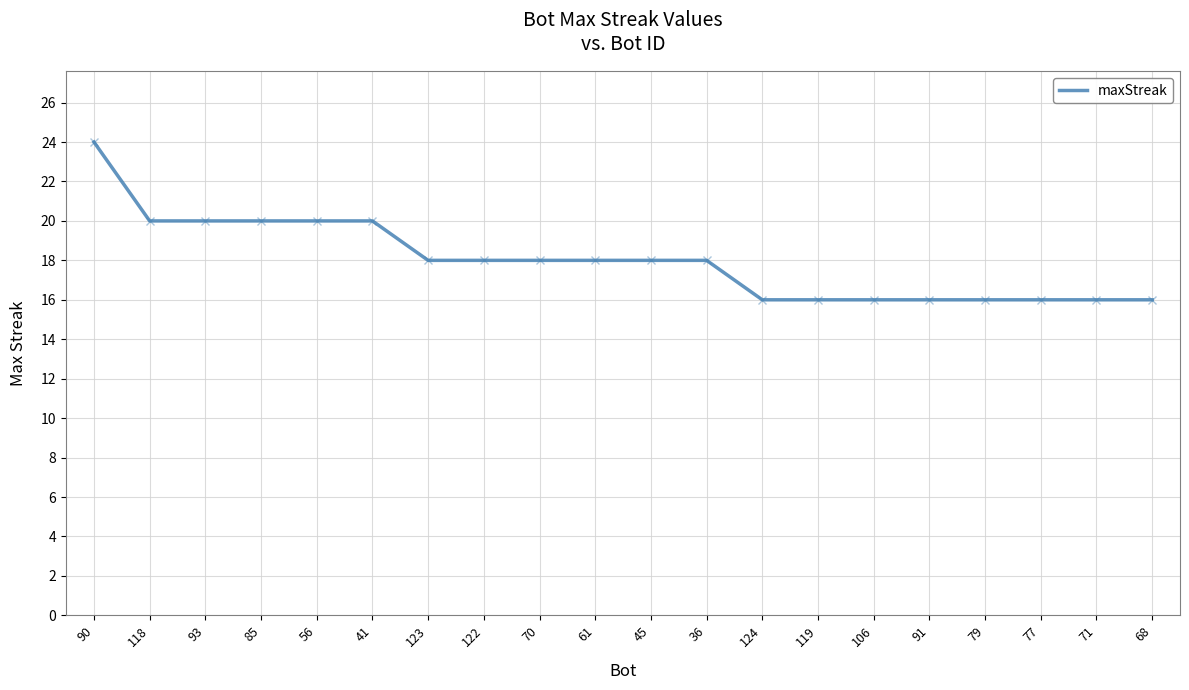

How many values are between 16 and 20?

19